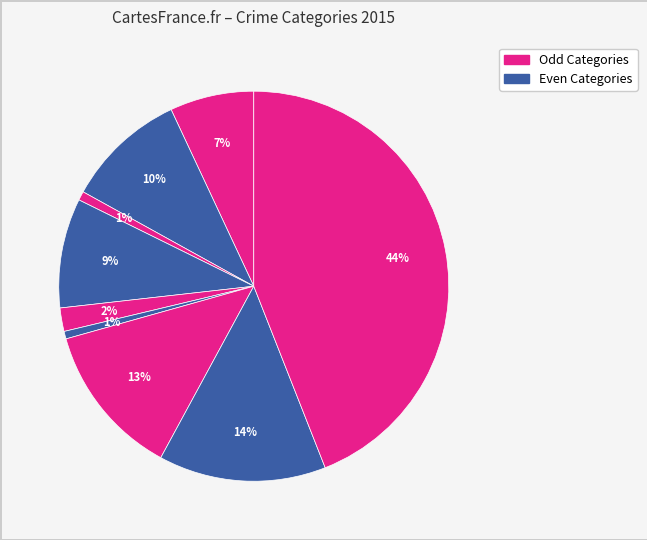

How many slices are in this pie chart?

9